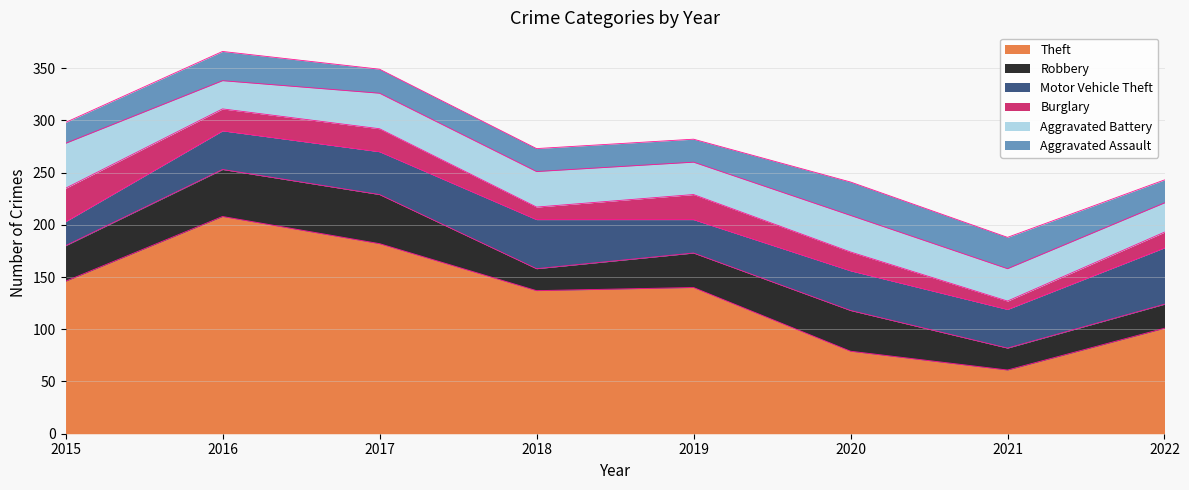

Between 2015 and 2018, which series saw the biggest shift?

Motor Vehicle Theft